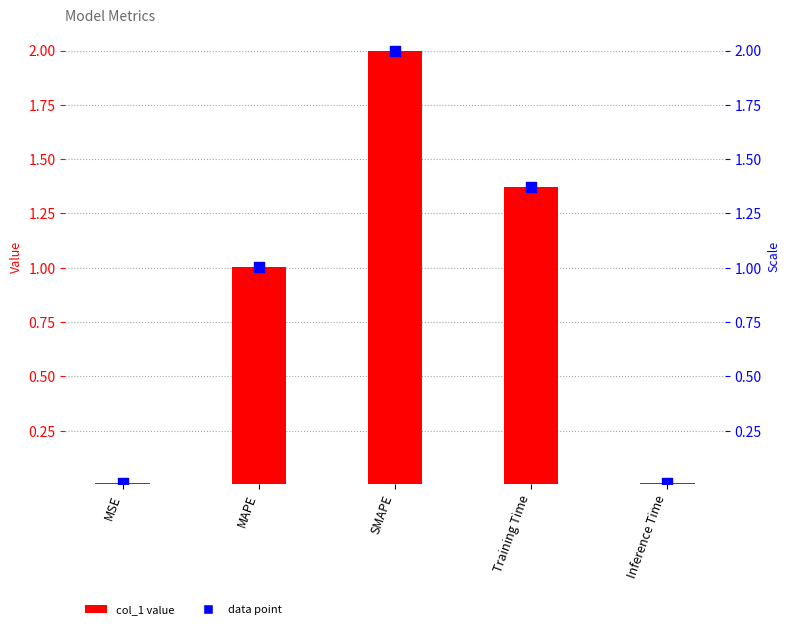

Which has a higher value, MAPE or Training Time?

Training Time